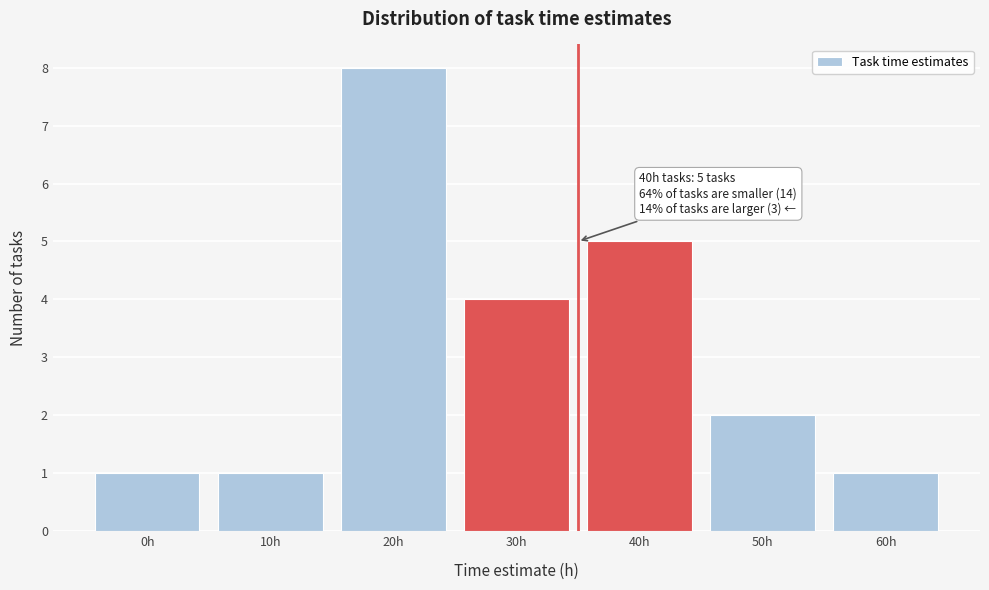

Reading left to right, transcribe all the data shown in this chart.

0h=1	10h=1	20h=8	30h=4	40h=5	50h=2	60h=1